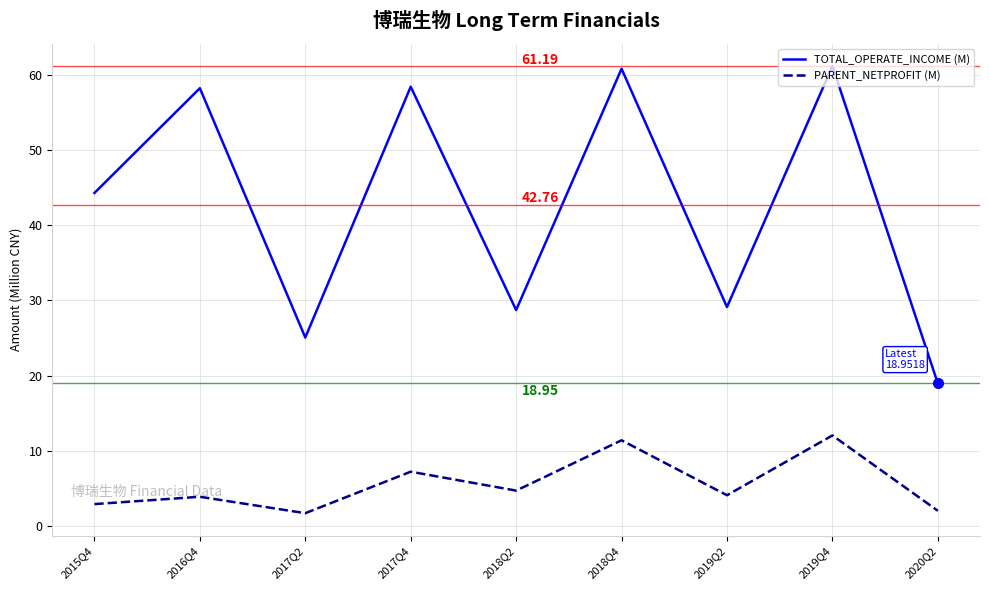

What is the total value across all series at 2018Q2?

33.4